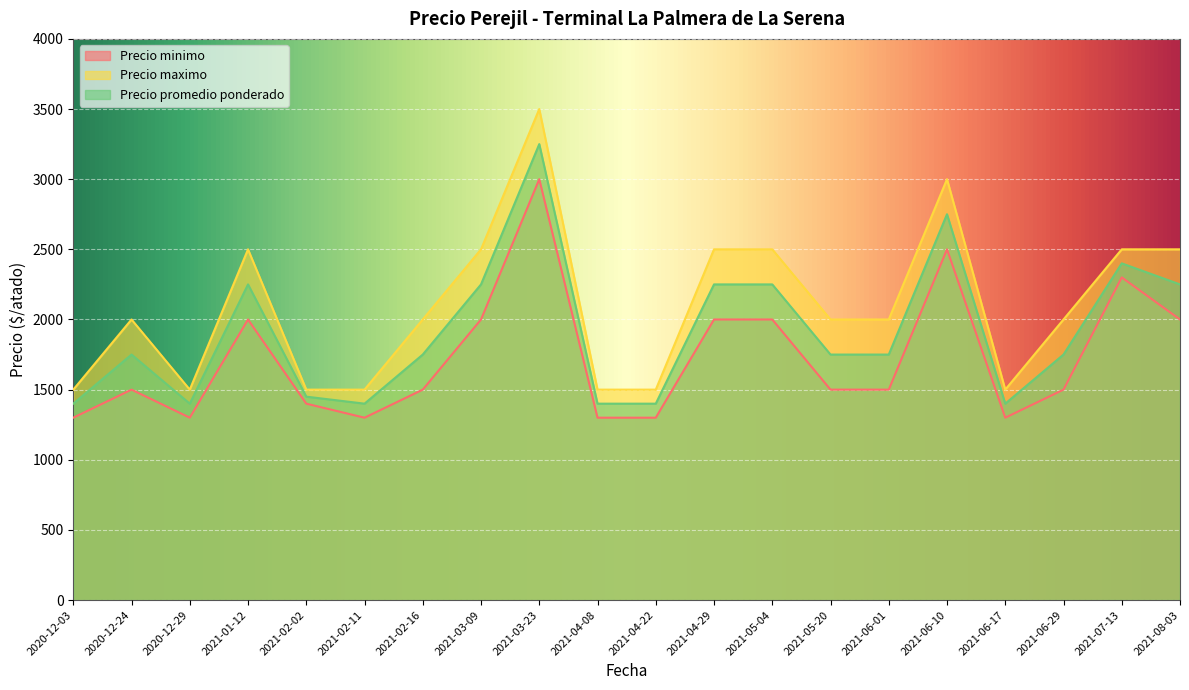

True or false: Precio maximo and Precio promedio ponderado intersect in this chart.

False